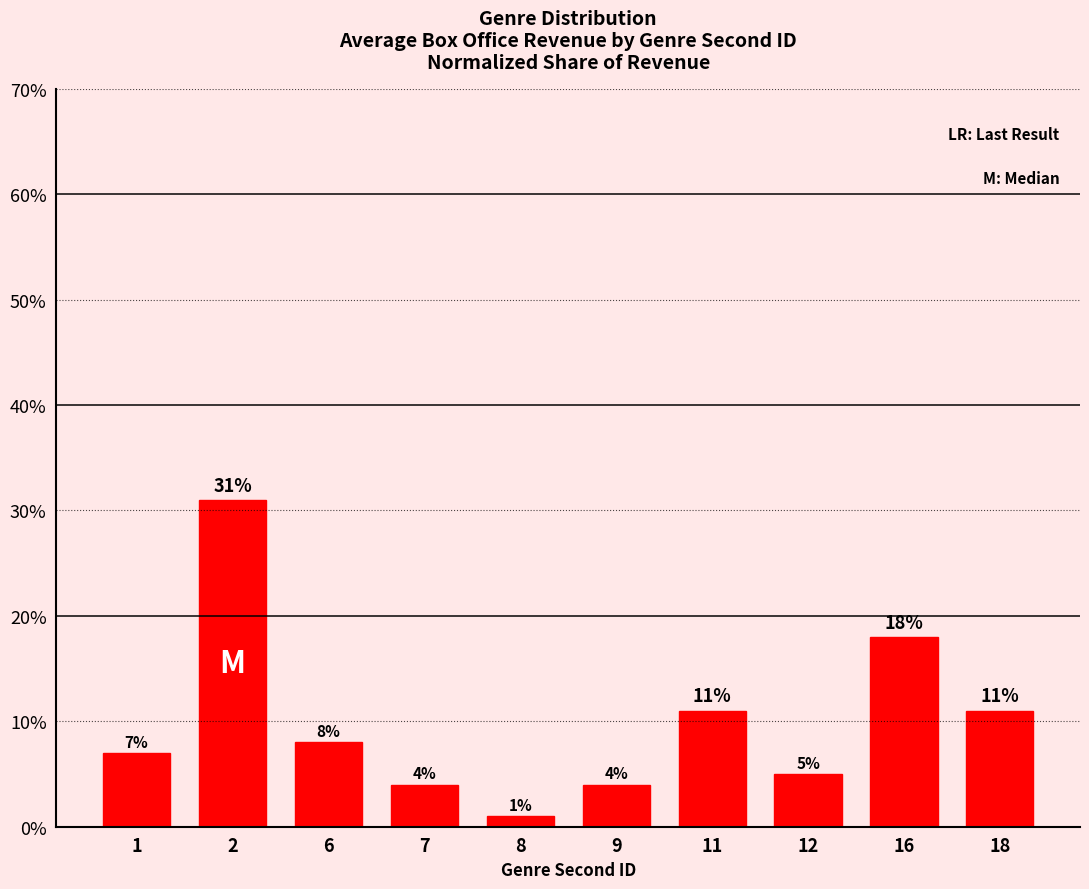

Which has a higher value, 11 or 8?

11